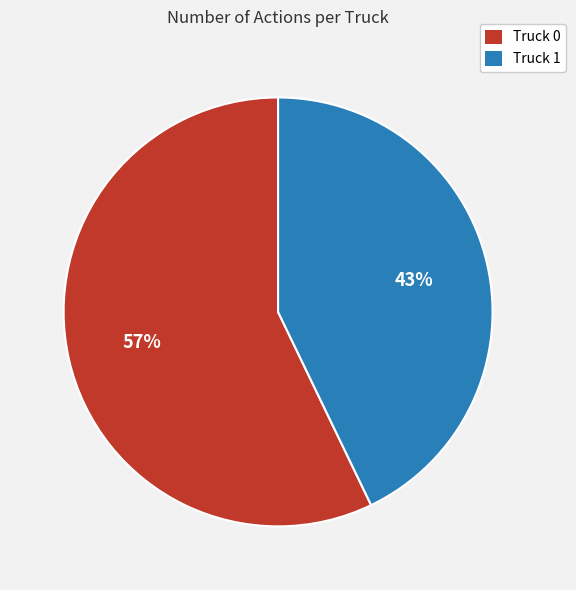

What percentage is the Truck 0 slice, to the nearest percent?

57%